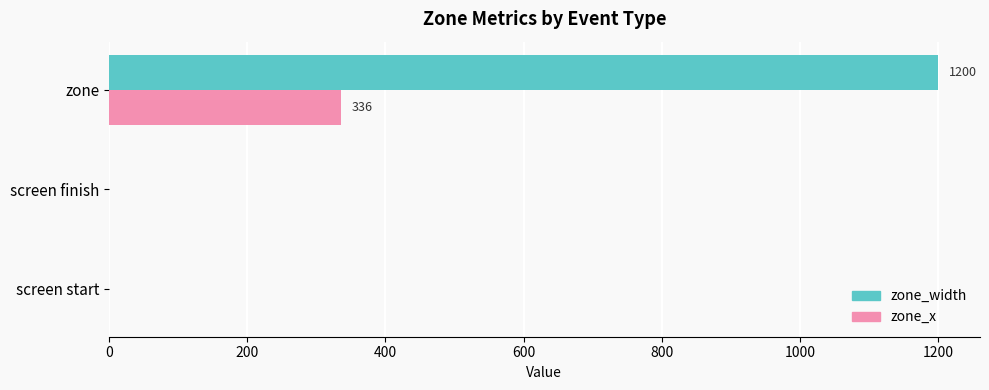

Between screen start and zone, which series saw the biggest shift?

zone_width